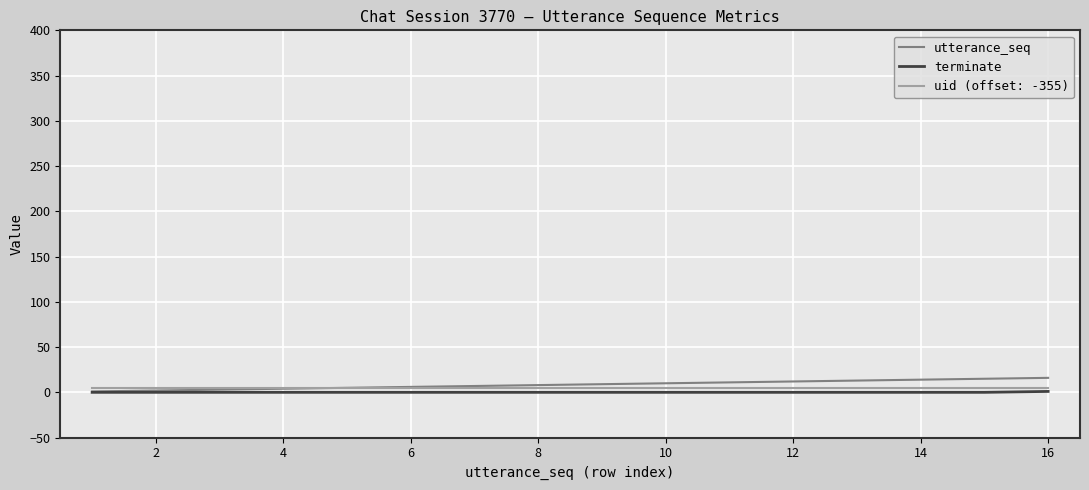

What is the maximum value shown in the chart?

16